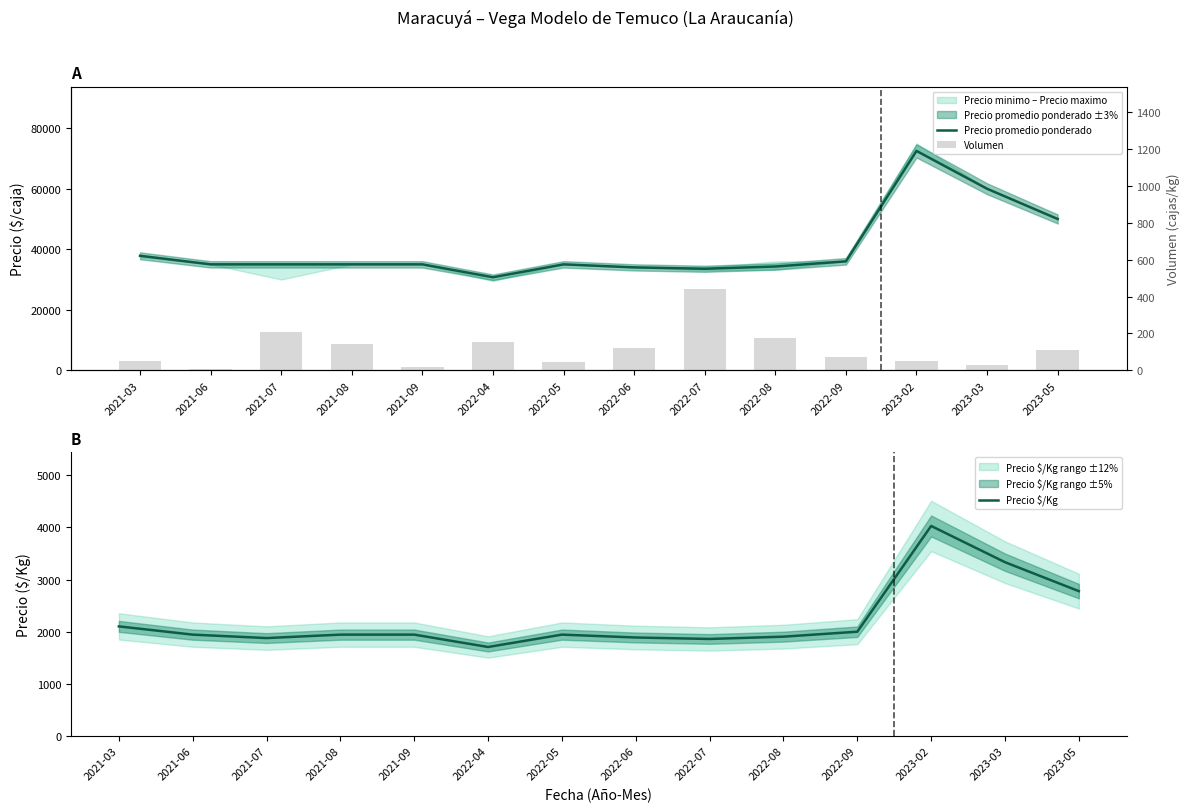

What is the label of the 13th bar from the right?

2021-06